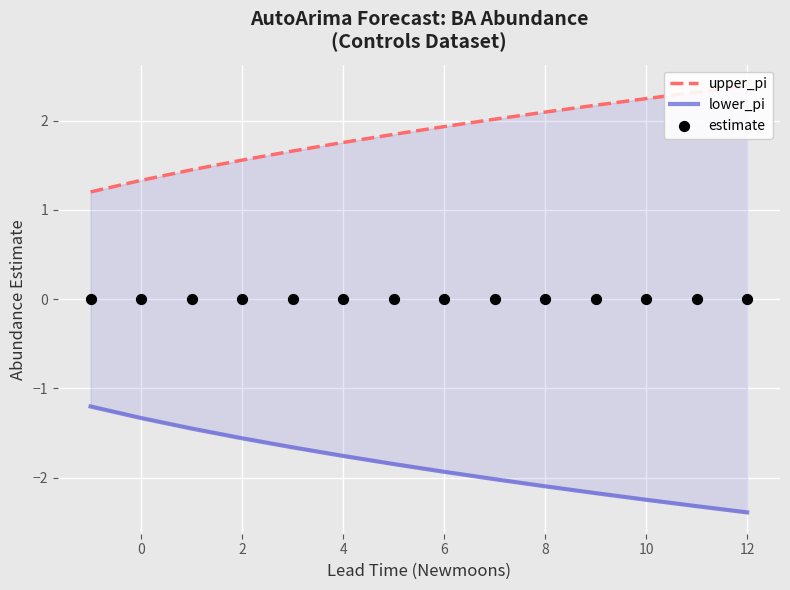

Which series reaches the maximum Y coordinate?

upper_pi